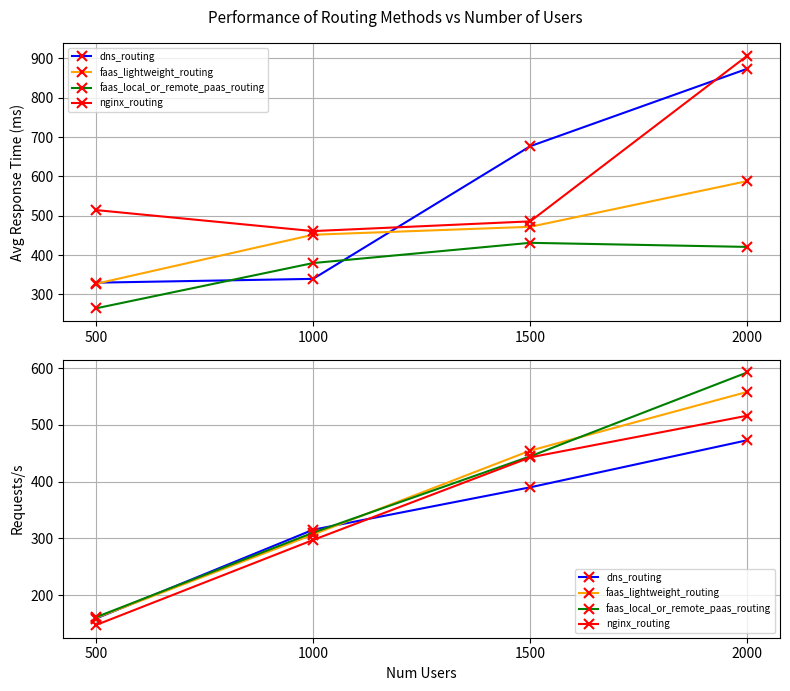

What is the value of the faas_lightweight_routing point at the 4th from the left?

558.4